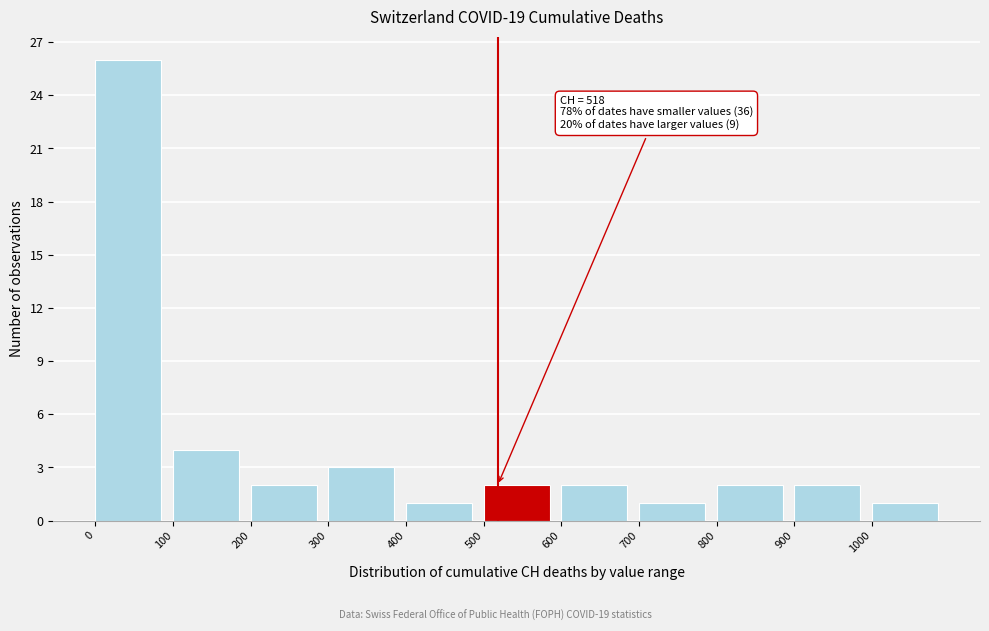

Which range on the x-axis has the tallest bar?

0 to 100